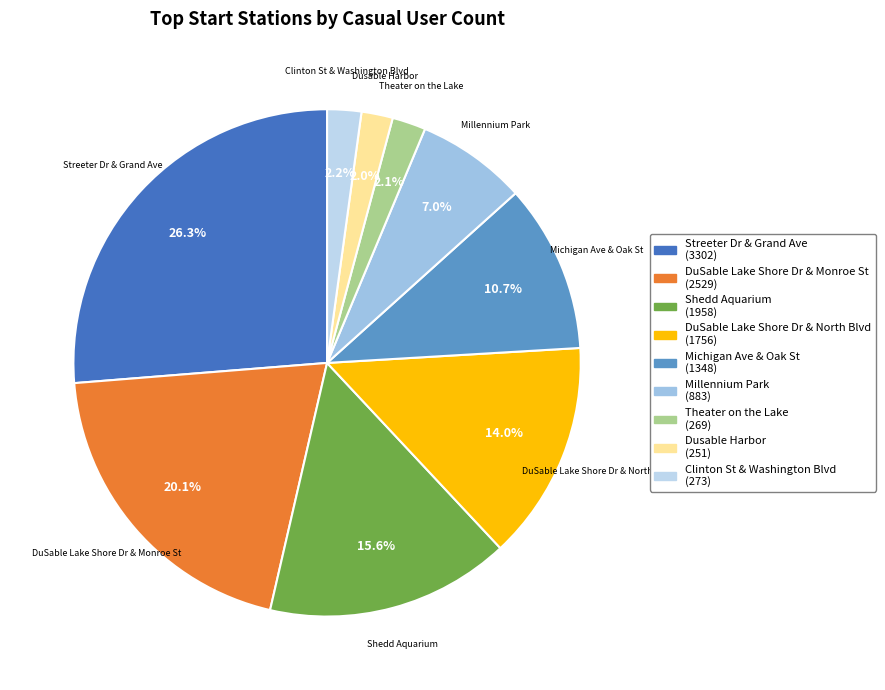

The Streeter Dr & Grand Ave slice represents 26% of the pie. True or false?

True